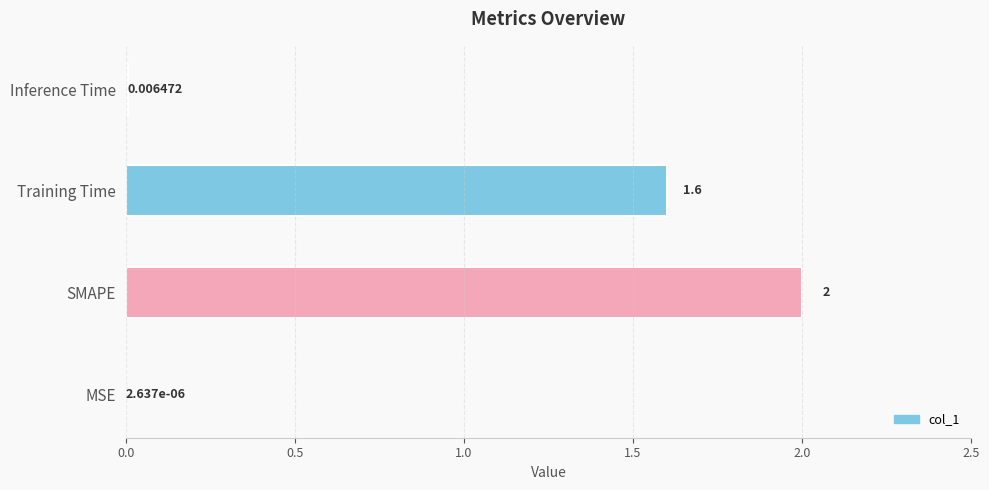

What is the difference between the maximum and second lowest values?

2.0